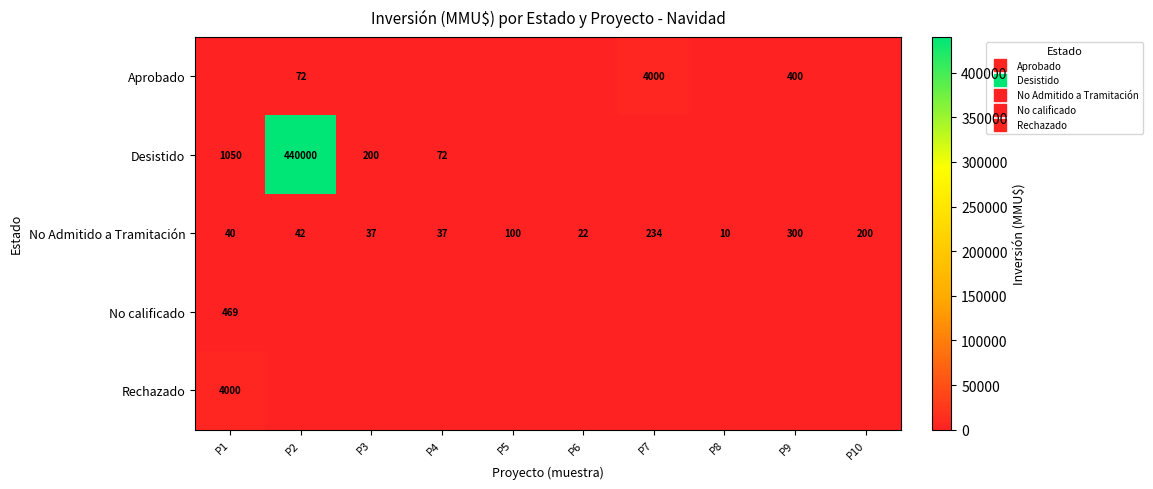

Where is No calificado nearest to the value 234?

P2